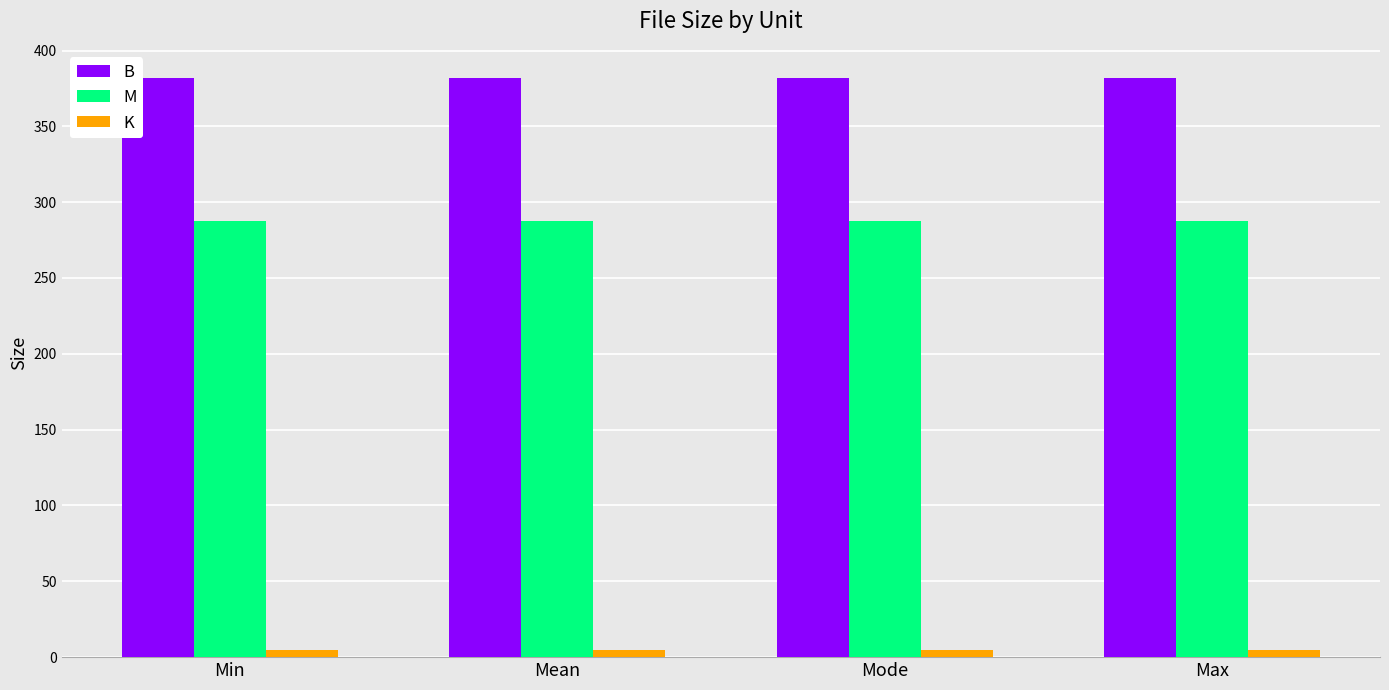

Which series has the largest total across all categories?

B